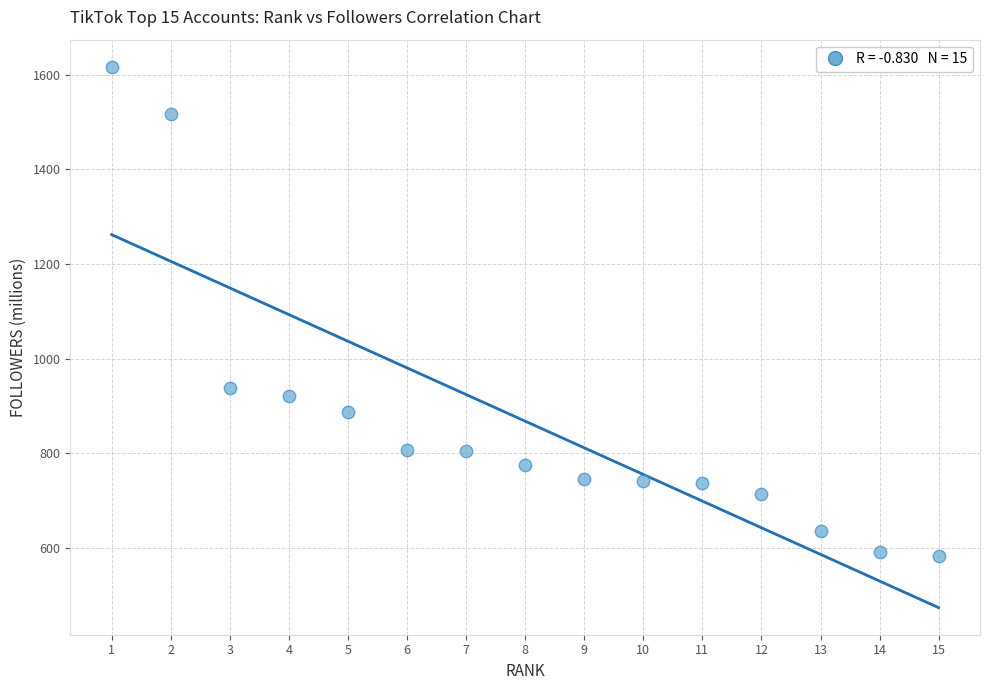

What Y value in the scatter plot is closest to 1099?

938